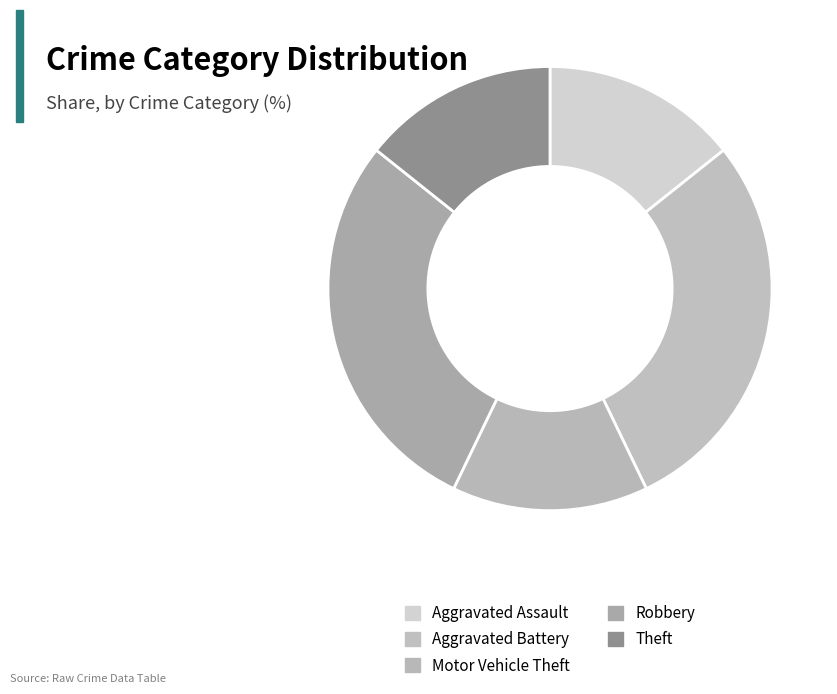

Count the number of slices in the pie.

5